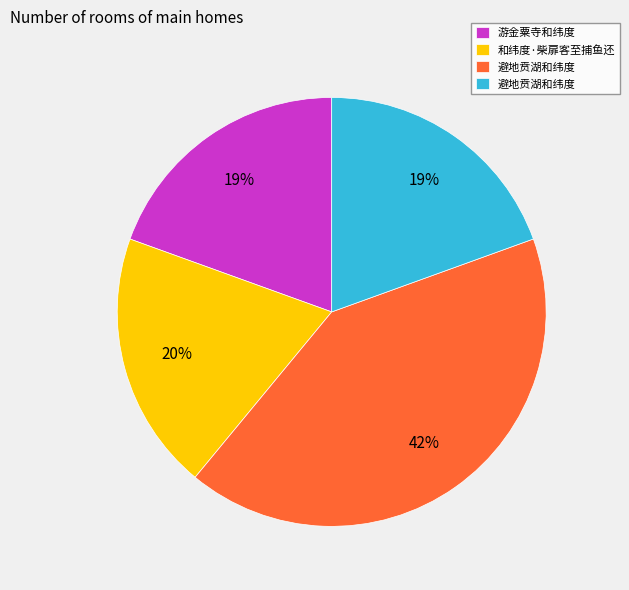

How many segments does this pie chart have?

4